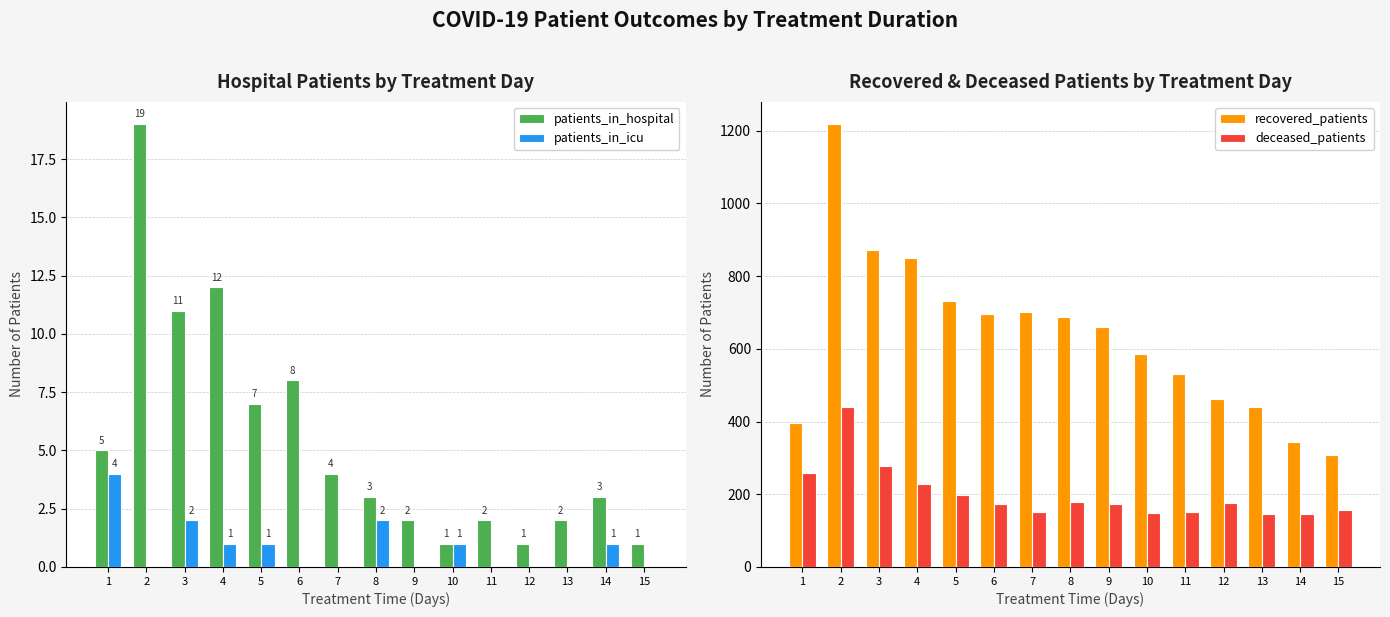

What is the difference between the deceased_patients values at 15 and 13?

11